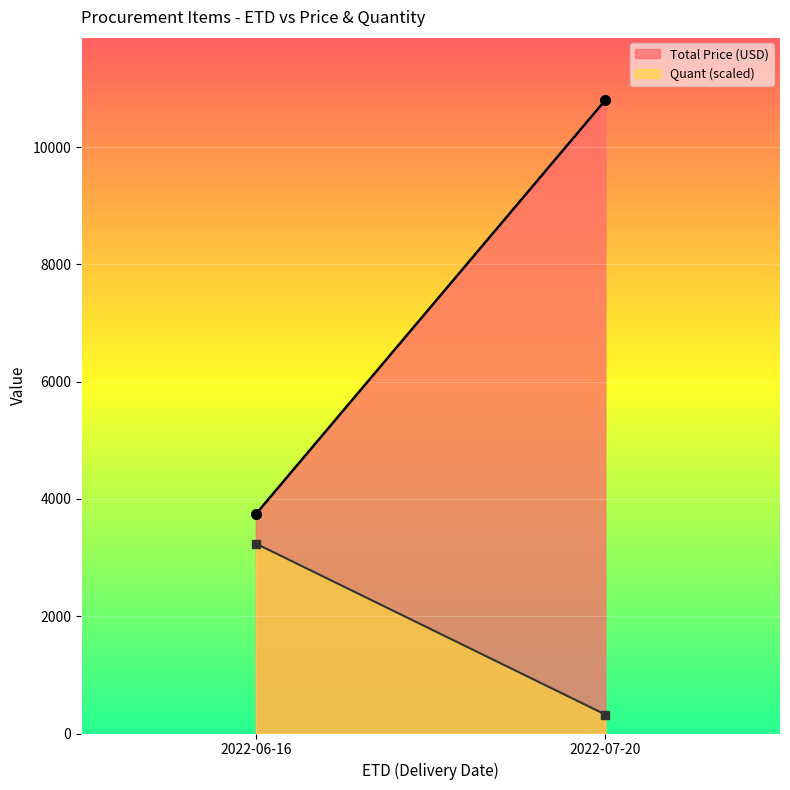

What is the spread (max minus min) of values at 2022-06-16?

500